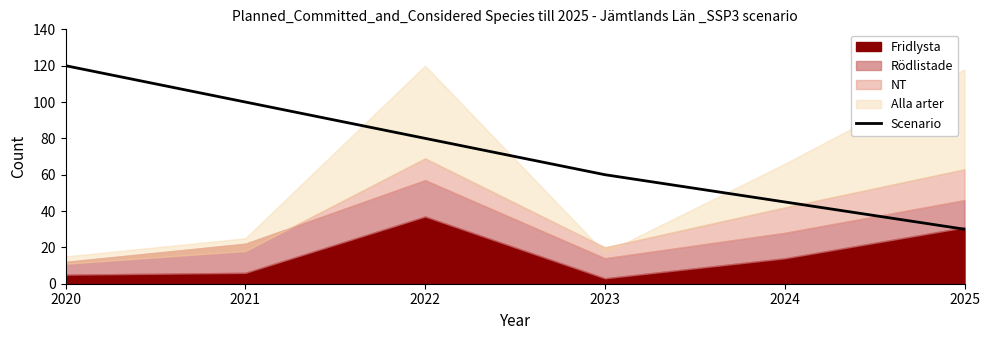

Is it true that the value at 2021 is 100?

True